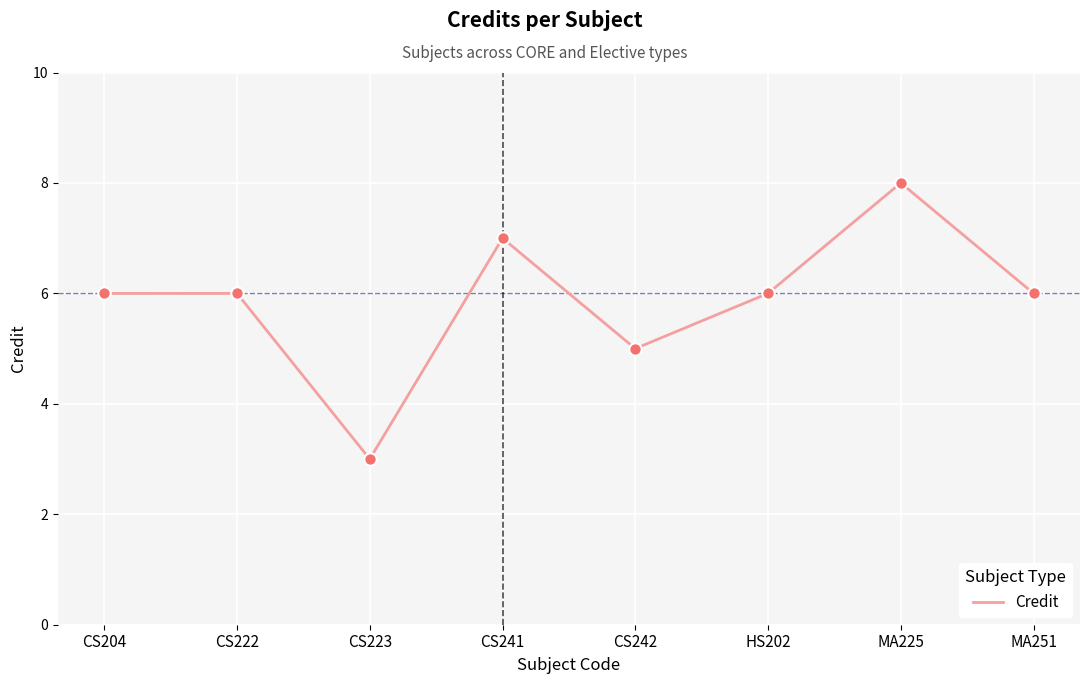

What is the ratio of the value at HS202 to the value at CS242?

1.2